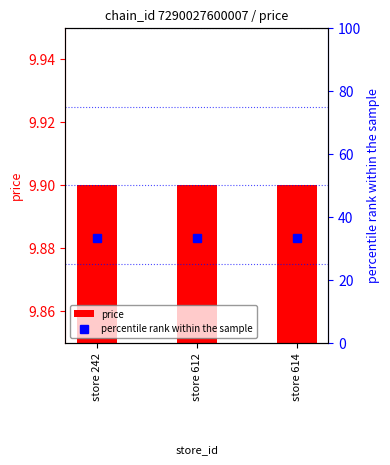

At how many categories does at least one series exceed 33?

3